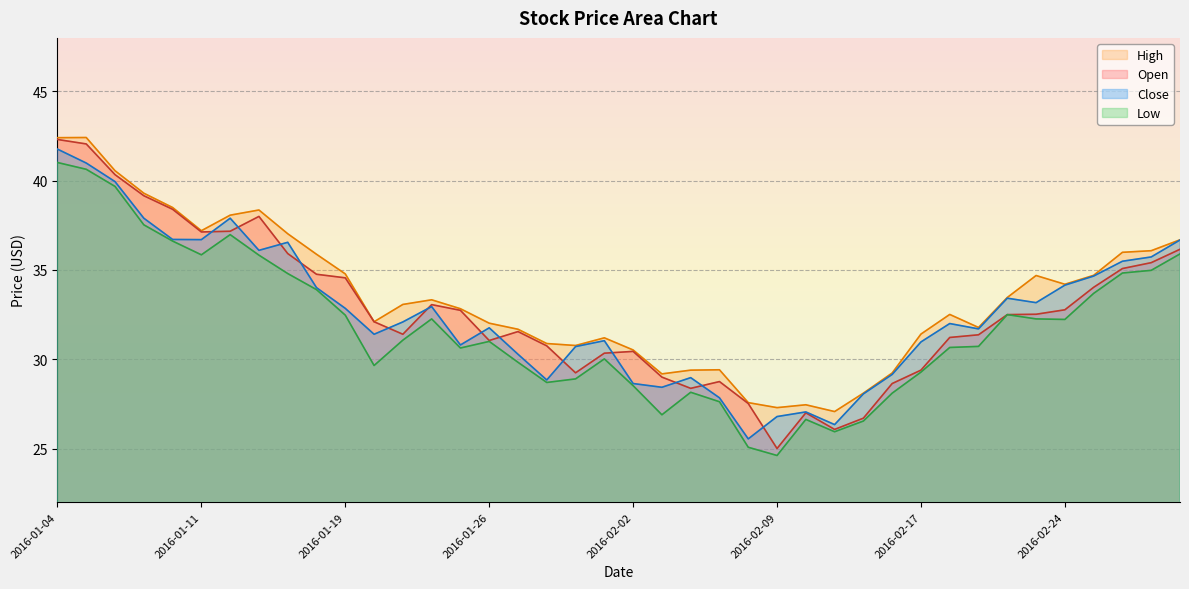

Reading left to right, transcribe all the data shown in this chart.

Open: 42.3	42.1	40.3	39.2	38.4	37.1	37.2	38.0	35.9	34.8	34.6	32.1	31.4	33.1	32.7	31.1	31.6	30.8	29.2	30.3	30.4	29.0	28.4	28.8	27.5	25.0	27.0	26.1	26.7	28.6	29.4	31.2	31.4	32.5	32.5	32.8	34.0	35.1	35.4	36.2
High: 42.4	42.4	40.6	39.3	38.5	37.2	38.1	38.4	37.0	35.9	34.8	32.1	33.1	33.3	32.8	32.0	31.7	30.9	30.8	31.2	30.5	29.2	29.4	29.4	27.6	27.3	27.4	27.1	28.1	29.2	31.4	32.5	31.8	33.5	34.7	34.2	34.7	36.0	36.1	36.7
Low: 41.0	40.6	39.7	37.5	36.6	35.9	37.0	35.8	34.8	33.9	32.5	29.6	31.1	32.3	30.6	31.0	29.8	28.7	28.9	30.0	28.5	26.9	28.1	27.6	25.1	24.6	26.6	25.9	26.5	28.1	29.3	30.7	30.7	32.5	32.3	32.2	33.7	34.8	35.0	35.9
Close: 41.8	41.0	40.0	37.9	36.7	36.7	37.9	36.1	36.5	34.0	32.9	31.4	32.1	33.0	30.8	31.8	30.3	28.8	30.7	31.0	28.6	28.4	29.0	27.8	25.5	26.8	27.1	26.3	28.1	29.1	31.0	32.0	31.7	33.4	33.2	34.1	34.7	35.5	35.7	36.7